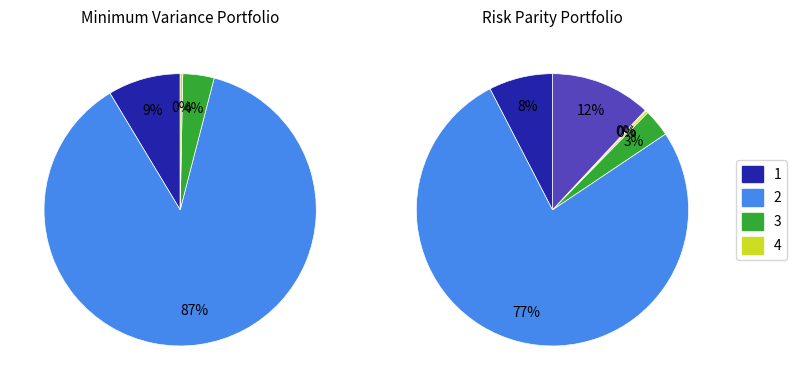

Count the number of slices in the pie.

6